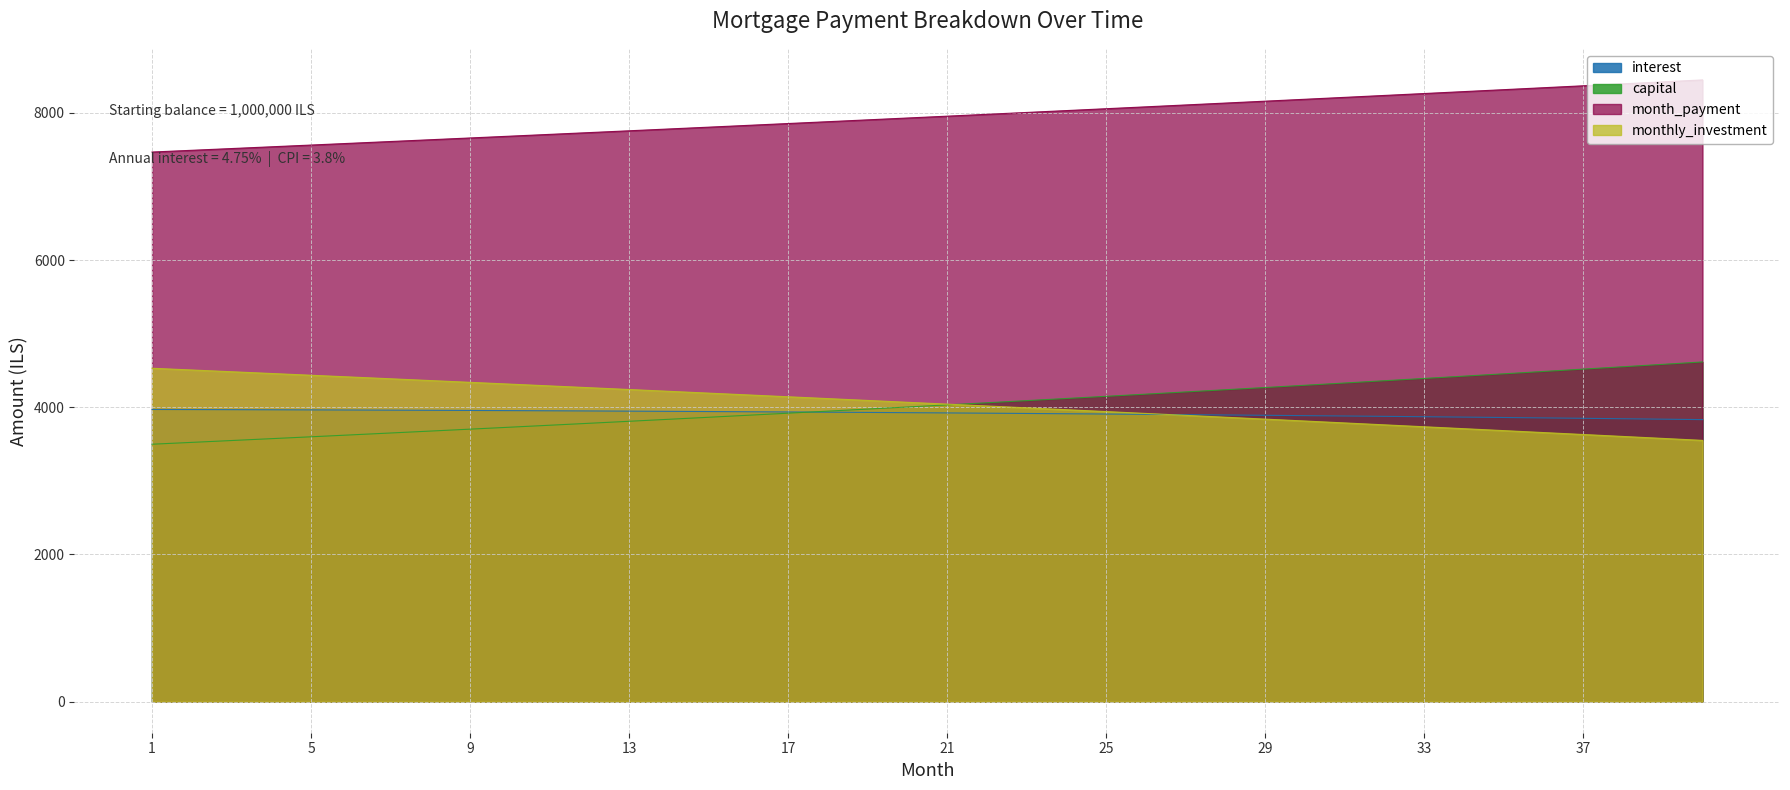

Where do capital and monthly_investment first cross each other?

21 and 22